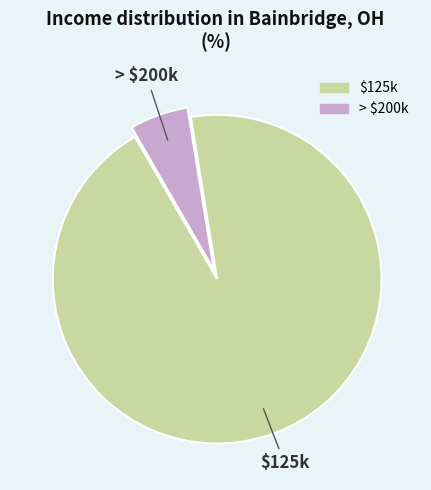

Does any single category account for the majority?

Yes